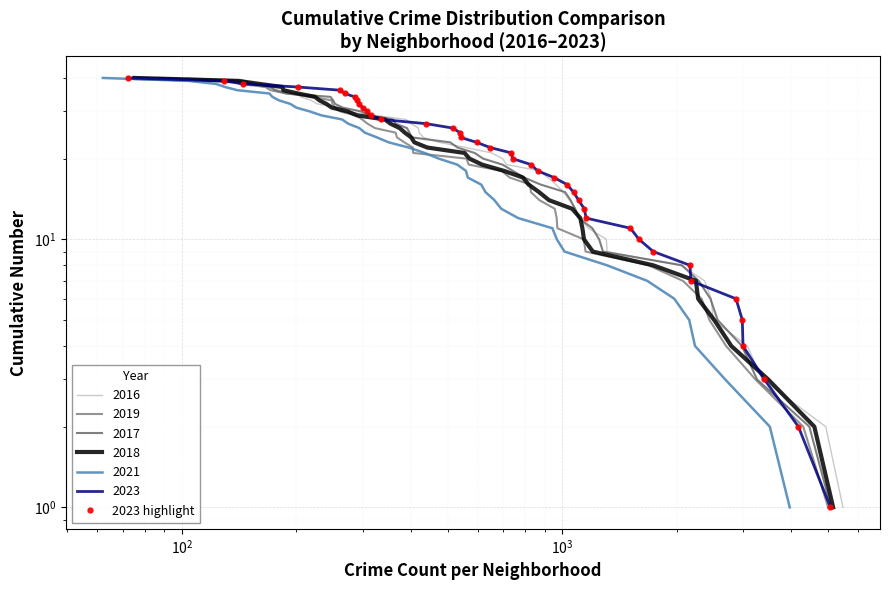

What is the sum of all values?

820